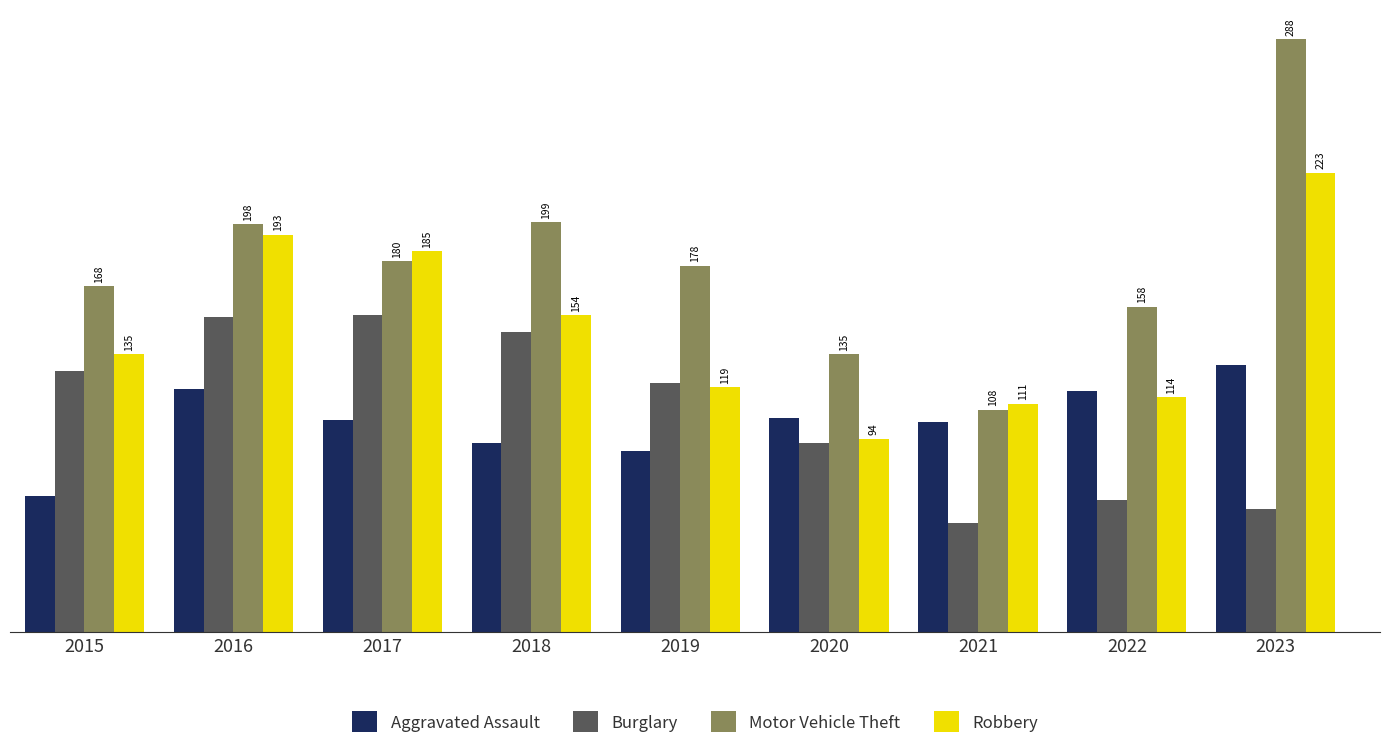

Reading left to right, transcribe all the data shown in this chart.

Aggravated Assault: 2015=66	2016=118	2017=103	2018=92	2019=88	2020=104	2021=102	2022=117	2023=130
Burglary: 2015=127	2016=153	2017=154	2018=146	2019=121	2020=92	2021=53	2022=64	2023=60
Motor Vehicle Theft: 2015=168	2016=198	2017=180	2018=199	2019=178	2020=135	2021=108	2022=158	2023=288
Robbery: 2015=135	2016=193	2017=185	2018=154	2019=119	2020=94	2021=111	2022=114	2023=223